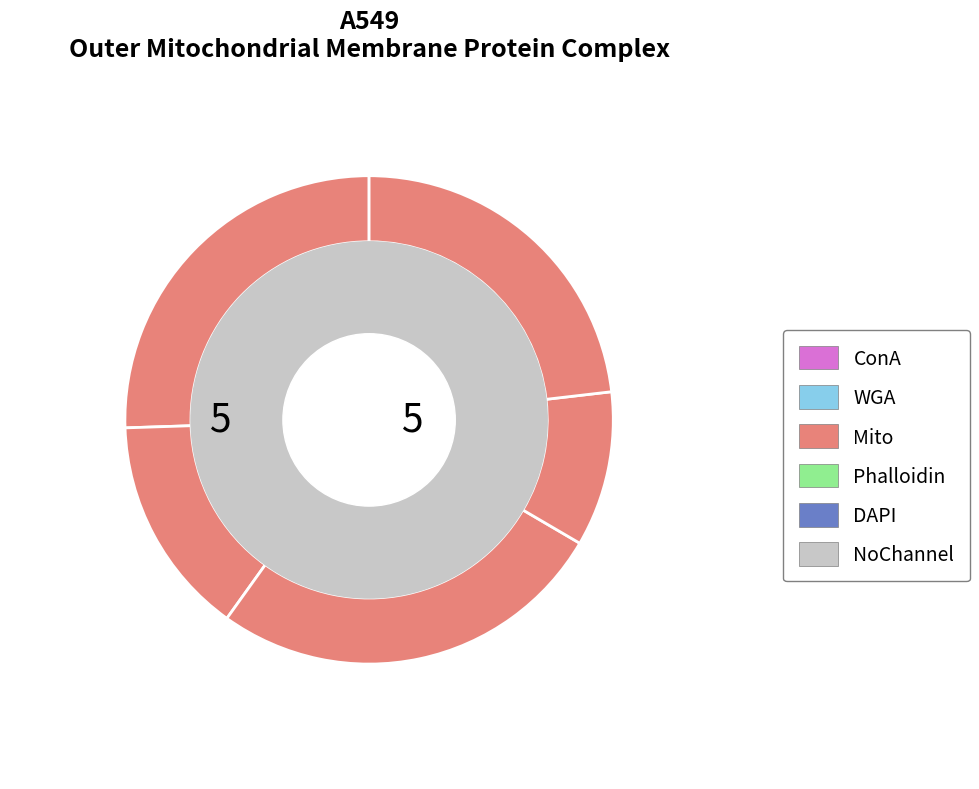

How many segments does this pie chart have?

5